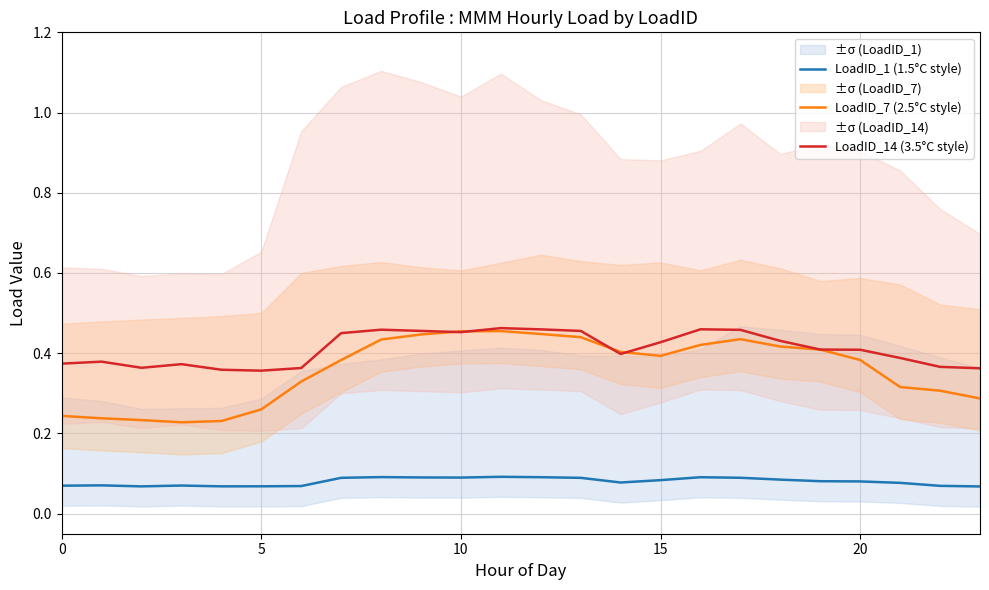

True or false: LoadID_7 (2.5°C style) has more than 2 interior local peaks.

False